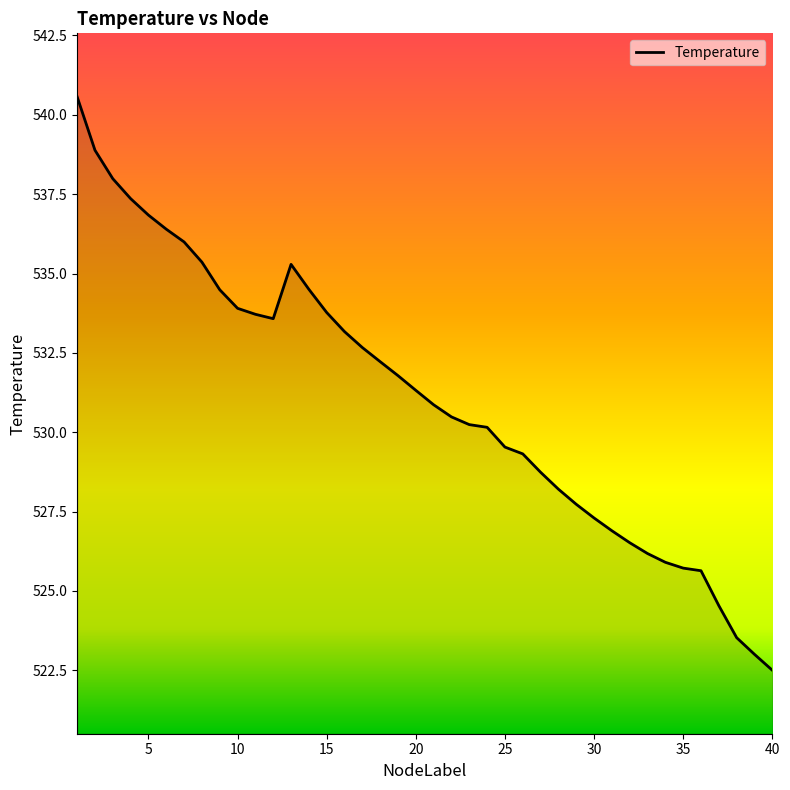

What is the minimum value shown in the chart?

522.5